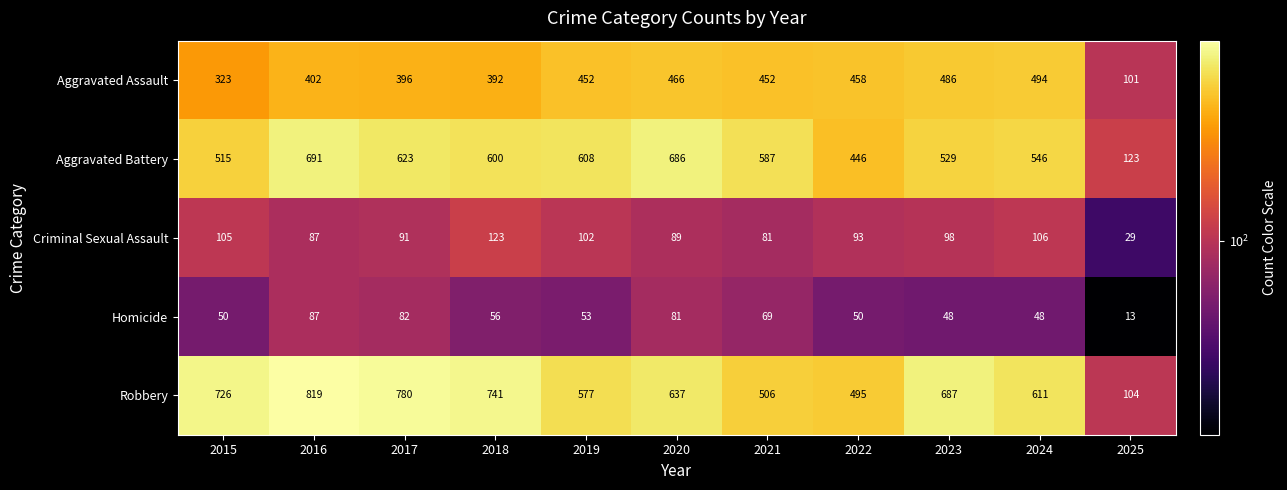

At which label does Criminal Sexual Assault reach its minimum?

2025